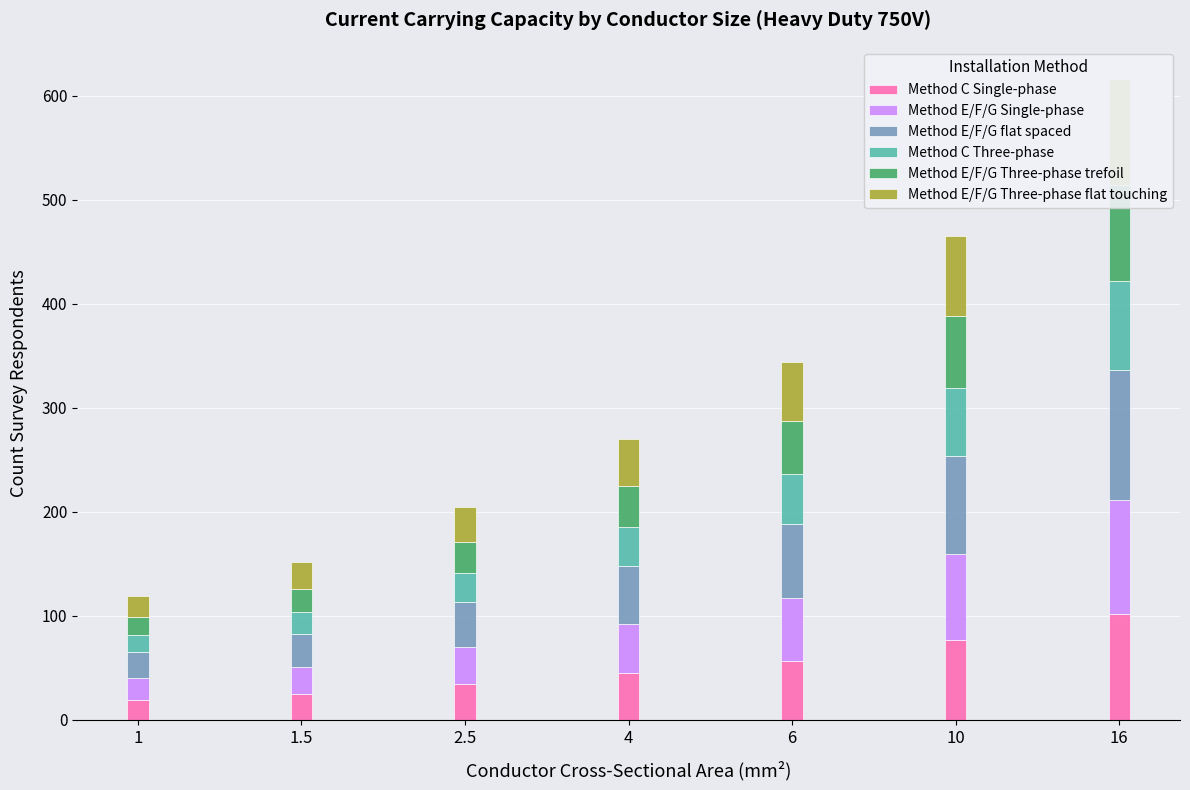

What is the greatest value displayed?

125.0